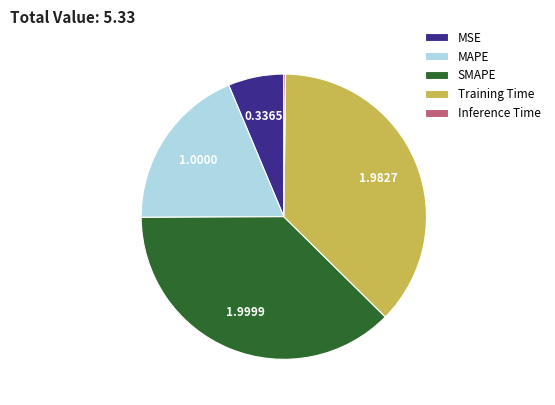

Which has a higher value, Training Time or MSE?

Training Time